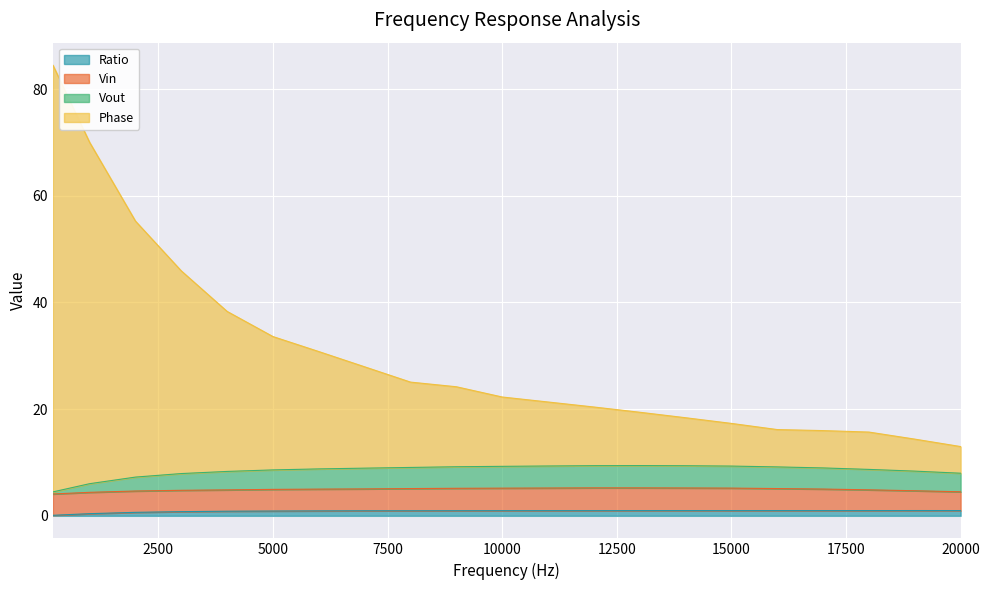

True or false: Vout and Phase intersect in this chart.

False